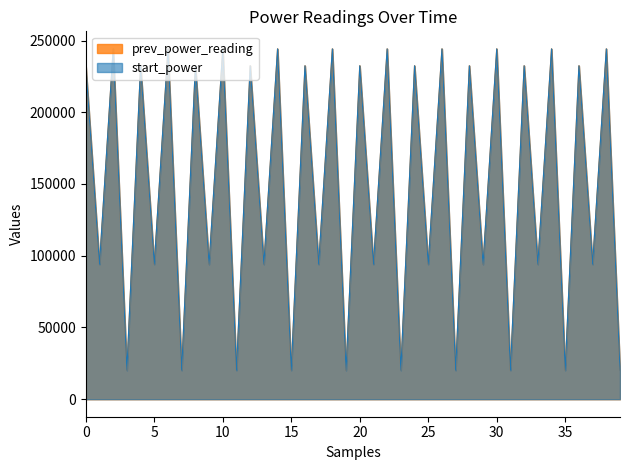

What is the greatest value displayed?

244182.6